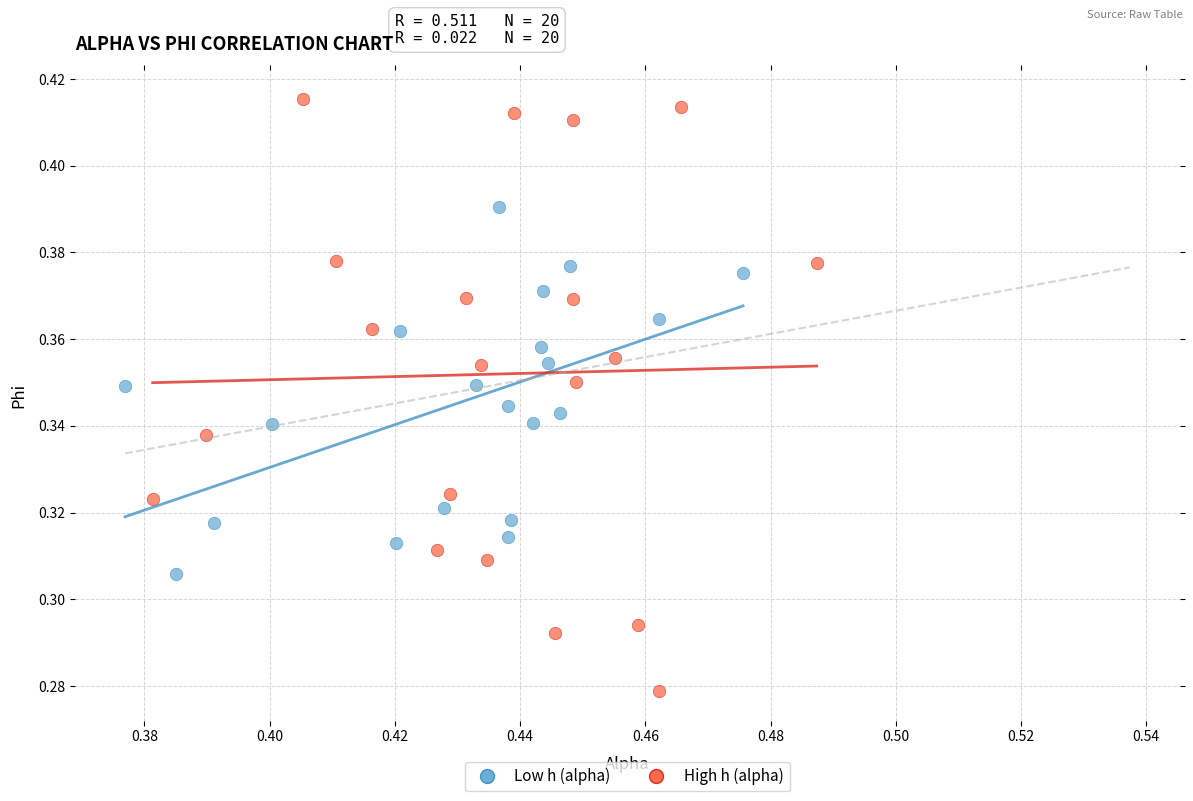

Which series reaches the minimum Y coordinate?

High h (alpha)